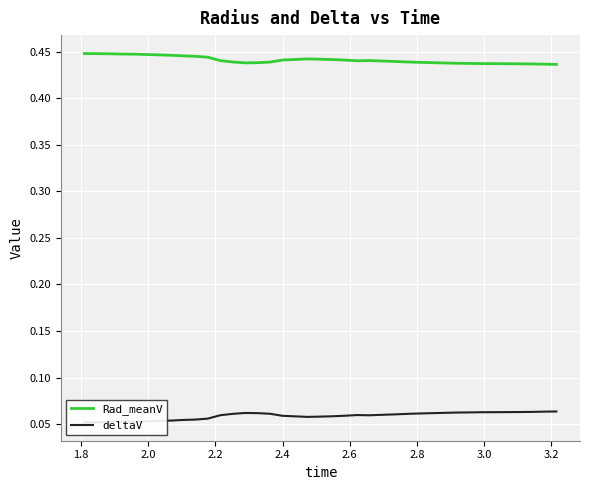

Which series has the largest range (max minus min)?

deltaV